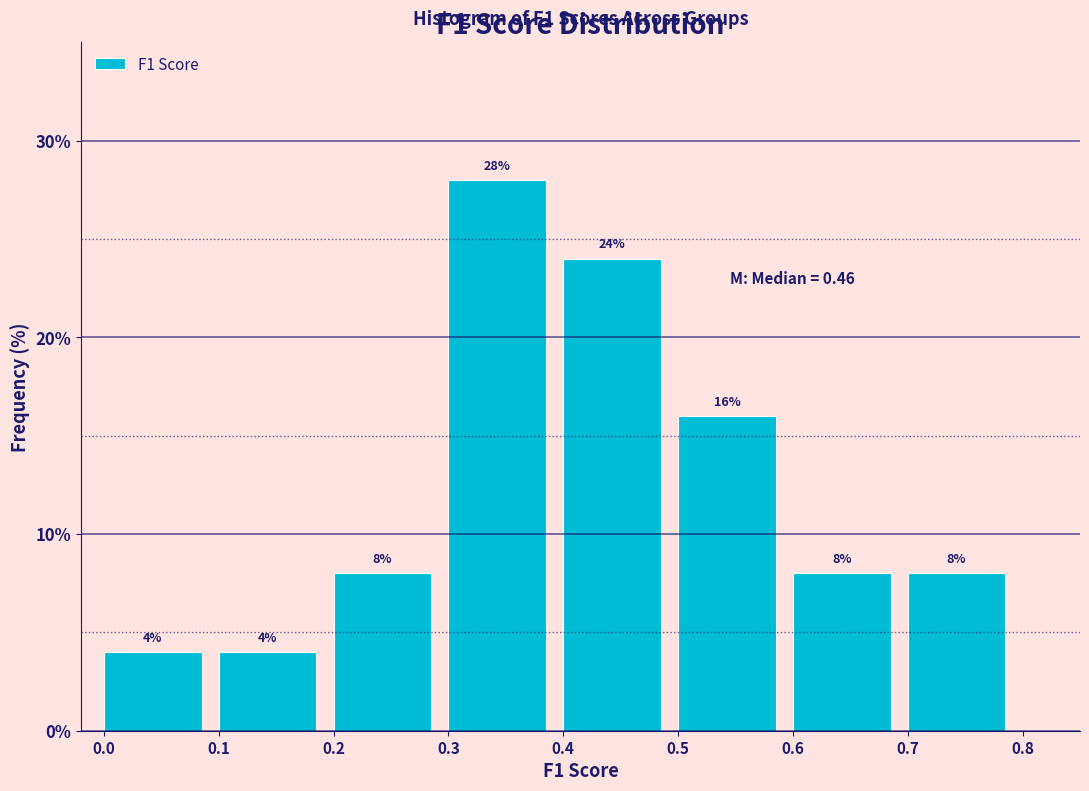

What is the height of the bar covering 0.1 to 0.2 on the x-axis?

4